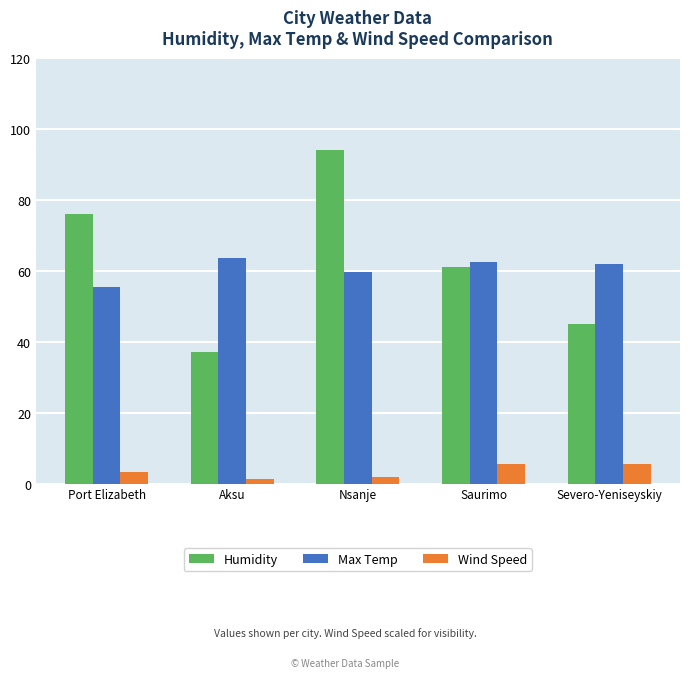

Is it true that Wind Speed equals 5.4 at Saurimo?

True